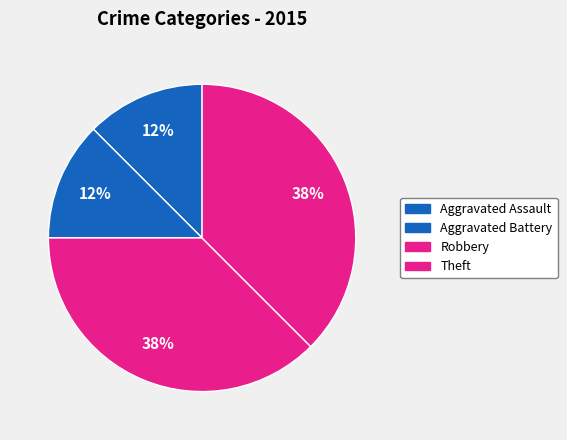

How many slices are in this pie chart?

4